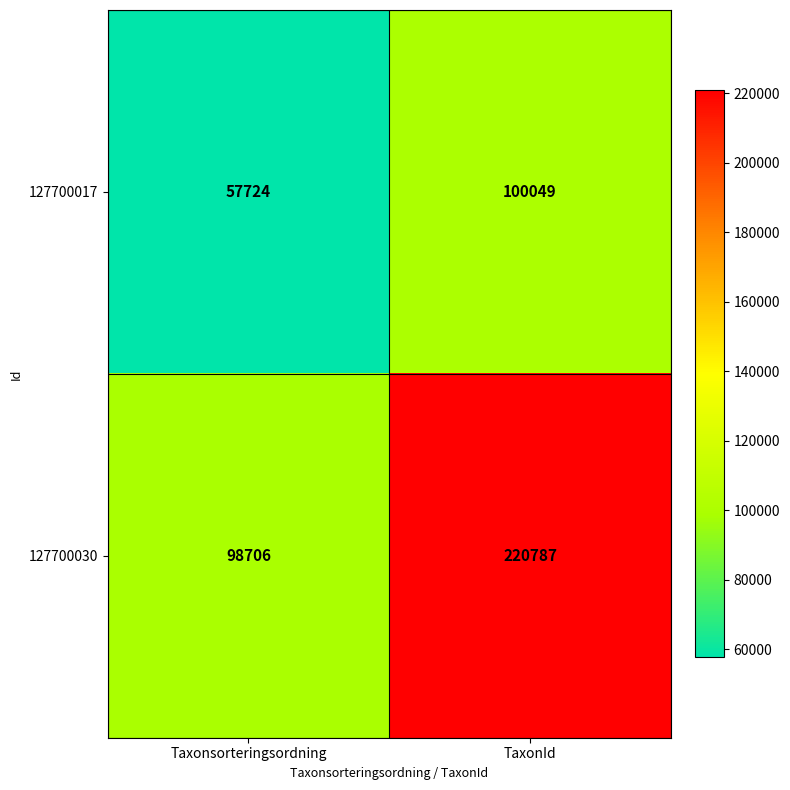

Reading right to left, extract all data points from this chart.

127700017: TaxonId=100049	Taxonsorteringsordning=57724
127700030: TaxonId=220787	Taxonsorteringsordning=98706